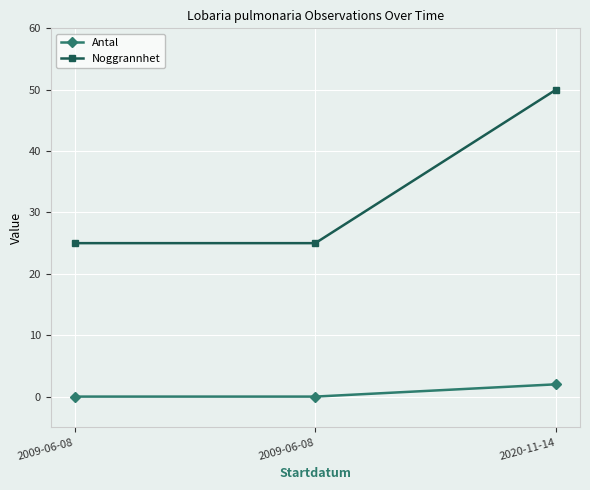

Reading left to right, extract all data points from this chart.

Antal: 2009-06-08=0	2009-06-08=0	2020-11-14=2
Noggrannhet: 2009-06-08=25	2009-06-08=25	2020-11-14=50